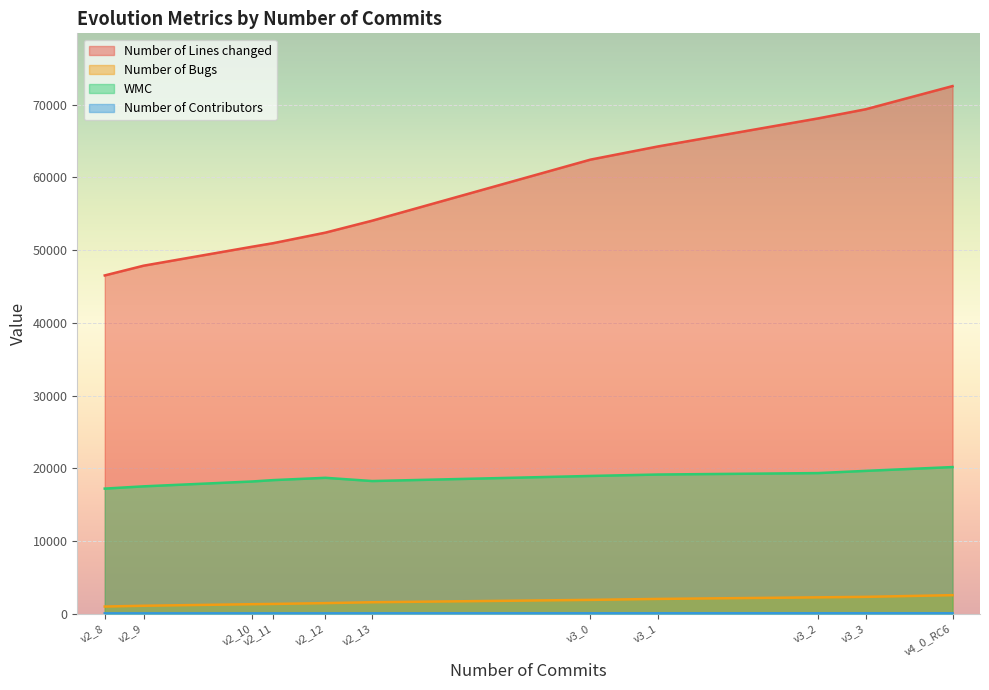

Is the value of Number of Bugs at v4_0_RC6 greater than the value of Number of Lines changed at v2_10?

No